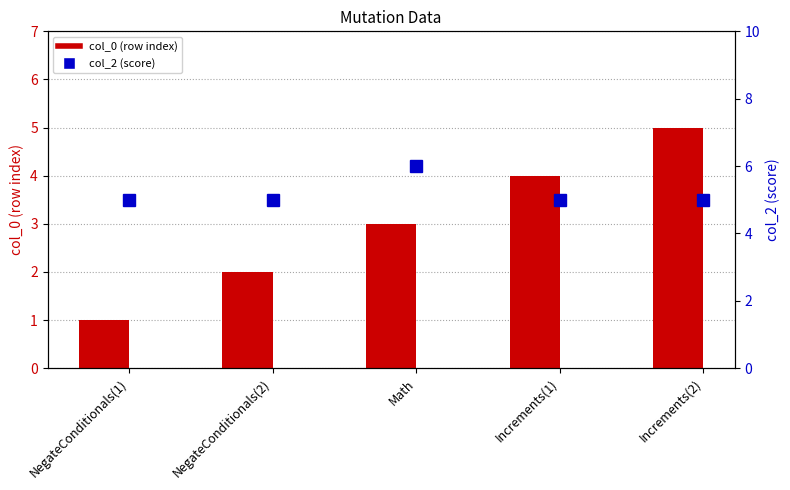

Reading right to left, transcribe all the data shown in this chart.

col_0 (row index): Increments(2)=5	Increments(1)=4	Math=3	NegateConditionals(2)=2	NegateConditionals(1)=1
col_2 (score): Increments(2)=5	Increments(1)=5	Math=6	NegateConditionals(2)=5	NegateConditionals(1)=5